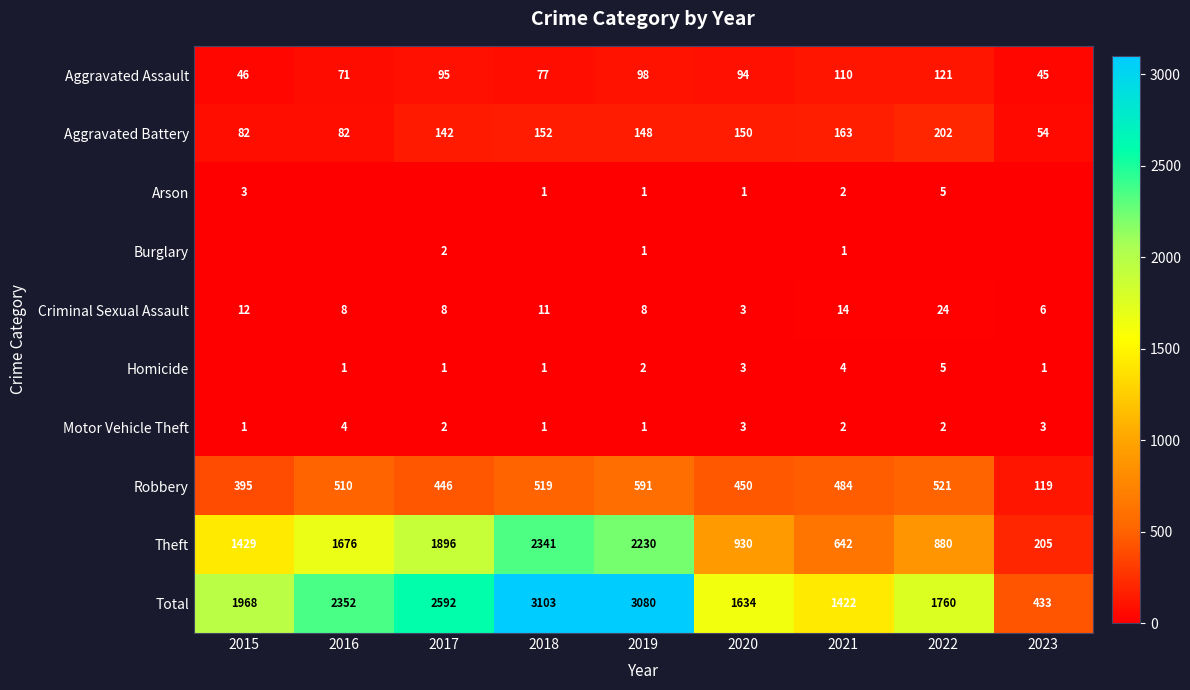

The value of Aggravated Battery at 2015 is 39. True or false?

False